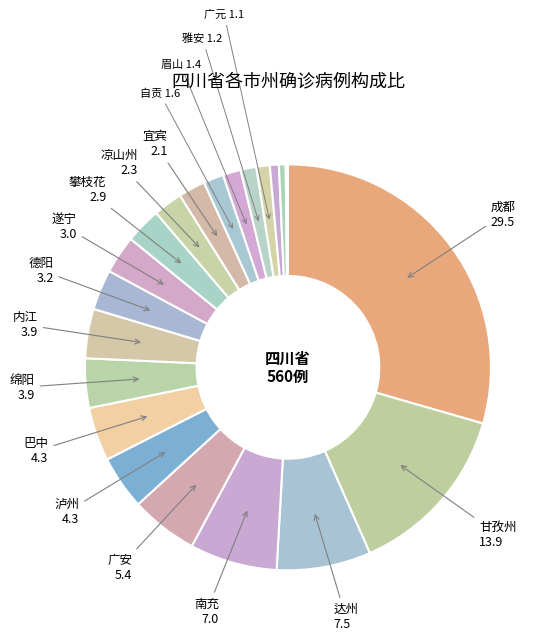

To the nearest percent, what is the difference between the largest and smallest slice percentages?

29%